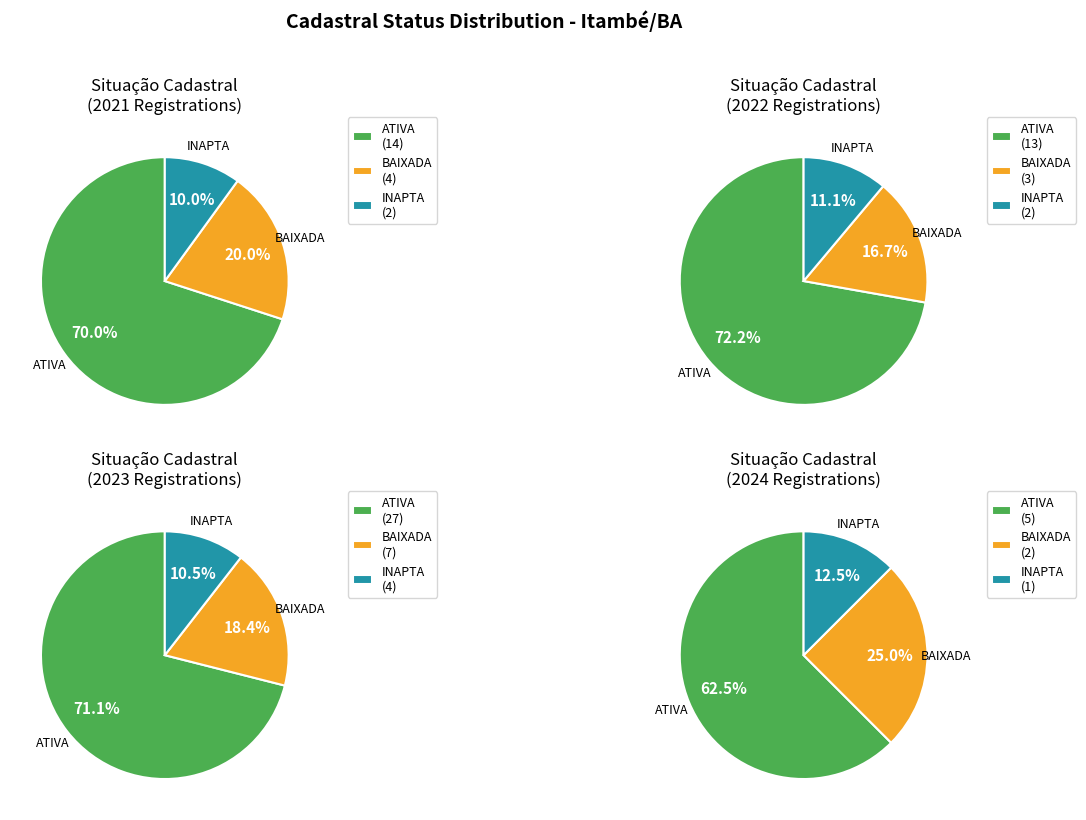

How many slices are in this pie chart?

3